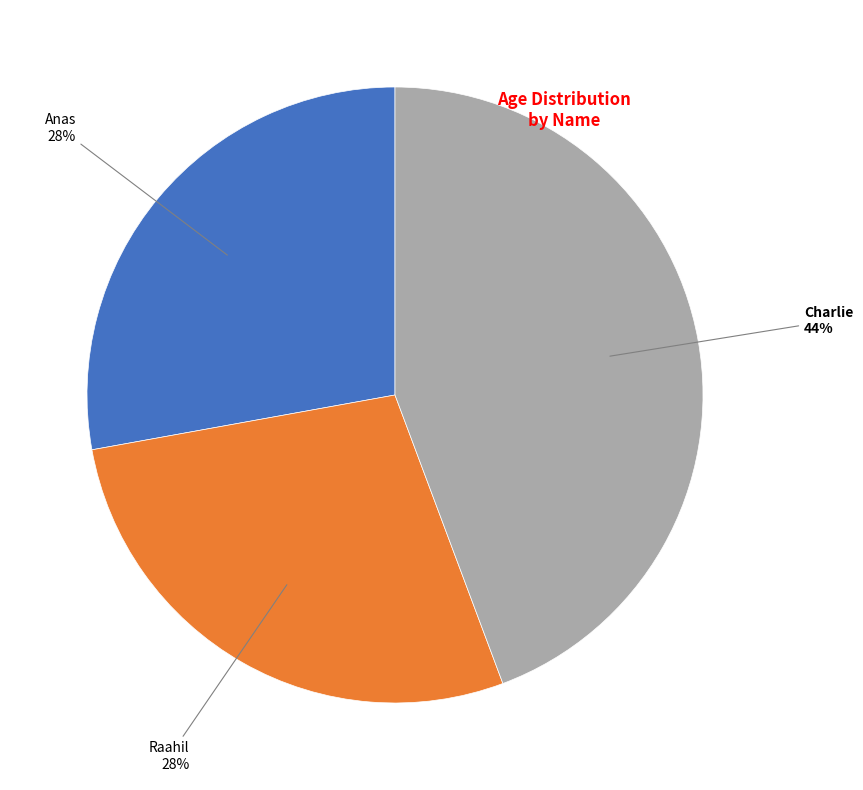

Is there any slice that represents more than half of the pie?

No